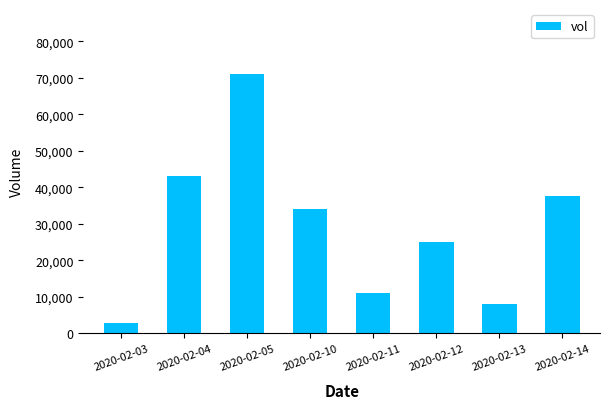

What is the difference between the second highest and minimum values?

40100